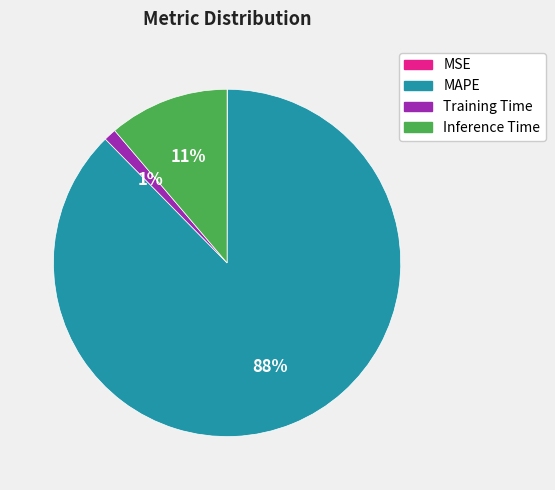

Which slice is the largest?

MAPE